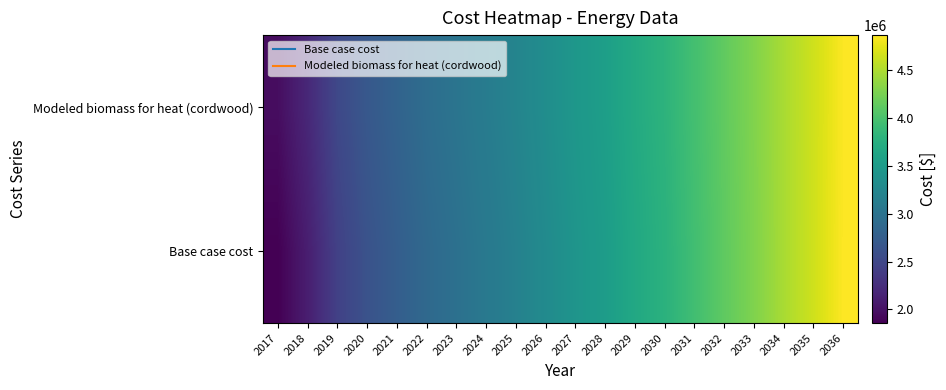

At how many categories does at least one series exceed 3528311?

9